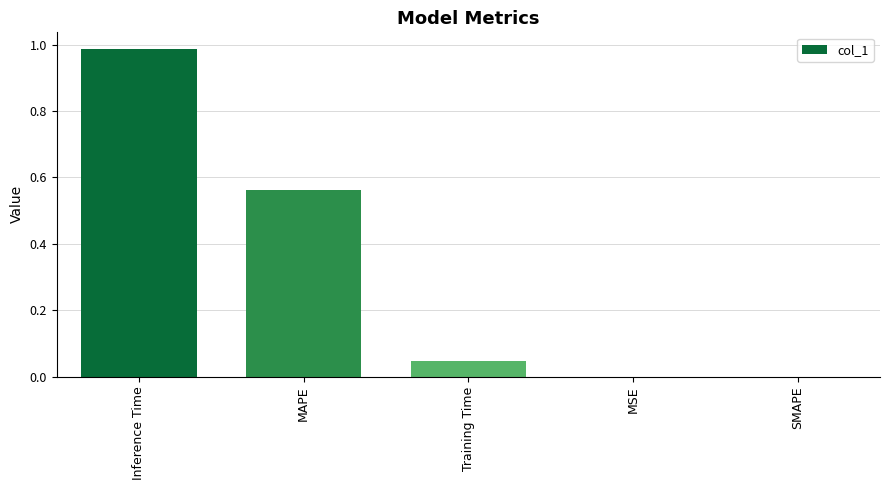

Is it true that the value at SMAPE is 0.0?

True